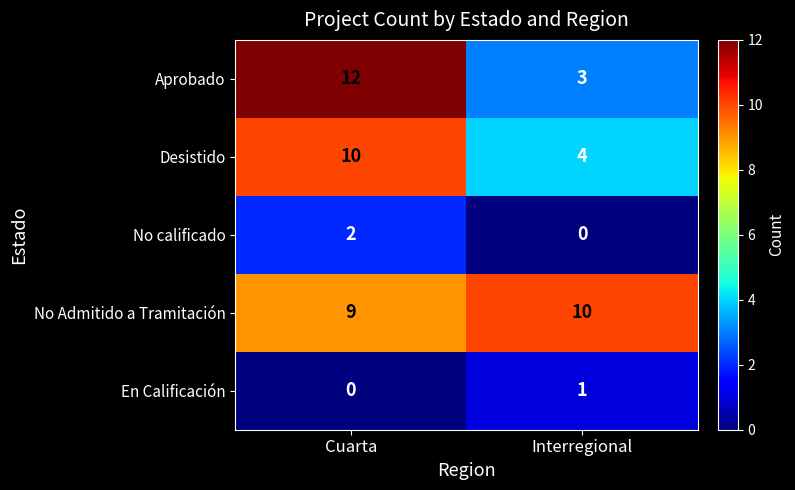

Reading left to right, what are all the values shown in this chart?

Aprobado: 12	3
Desistido: 10	4
No calificado: 2	0
No Admitido a Tramitación: 9	10
En Calificación: 0	1